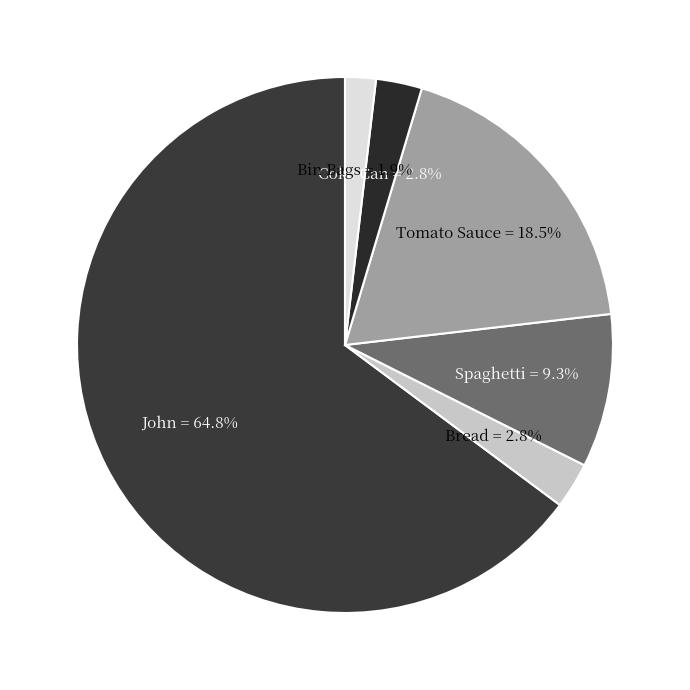

True or false: Tomato Sauce accounts for 28% of the total.

False